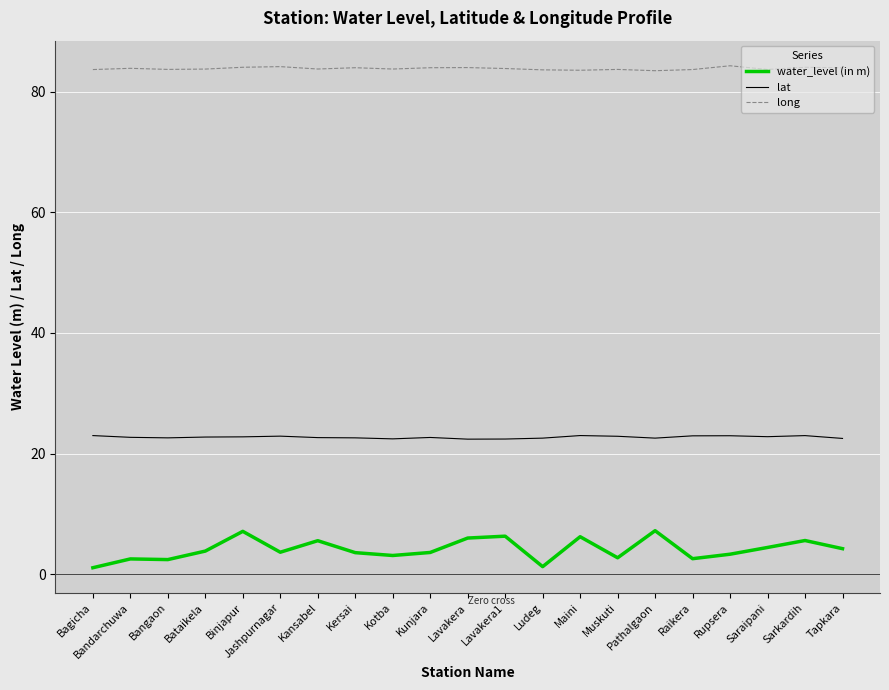

What is the maximum value for lat?

23.0